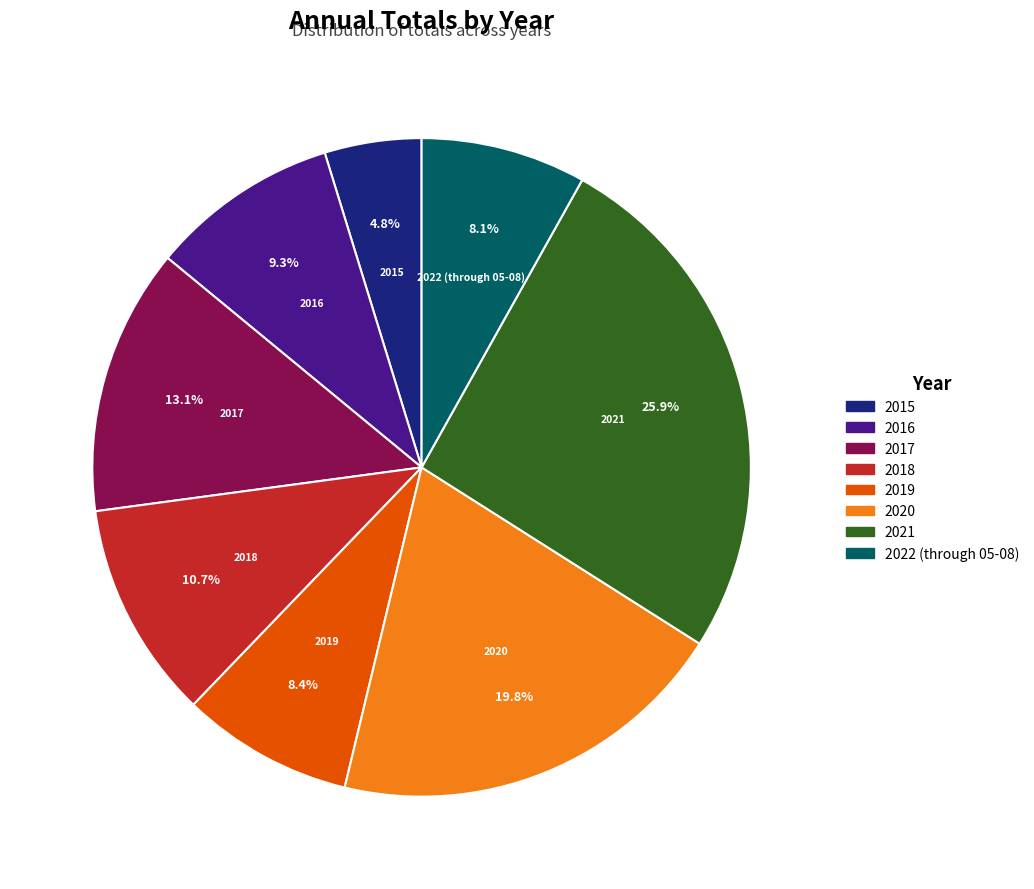

Is there any slice that represents more than half of the pie?

No